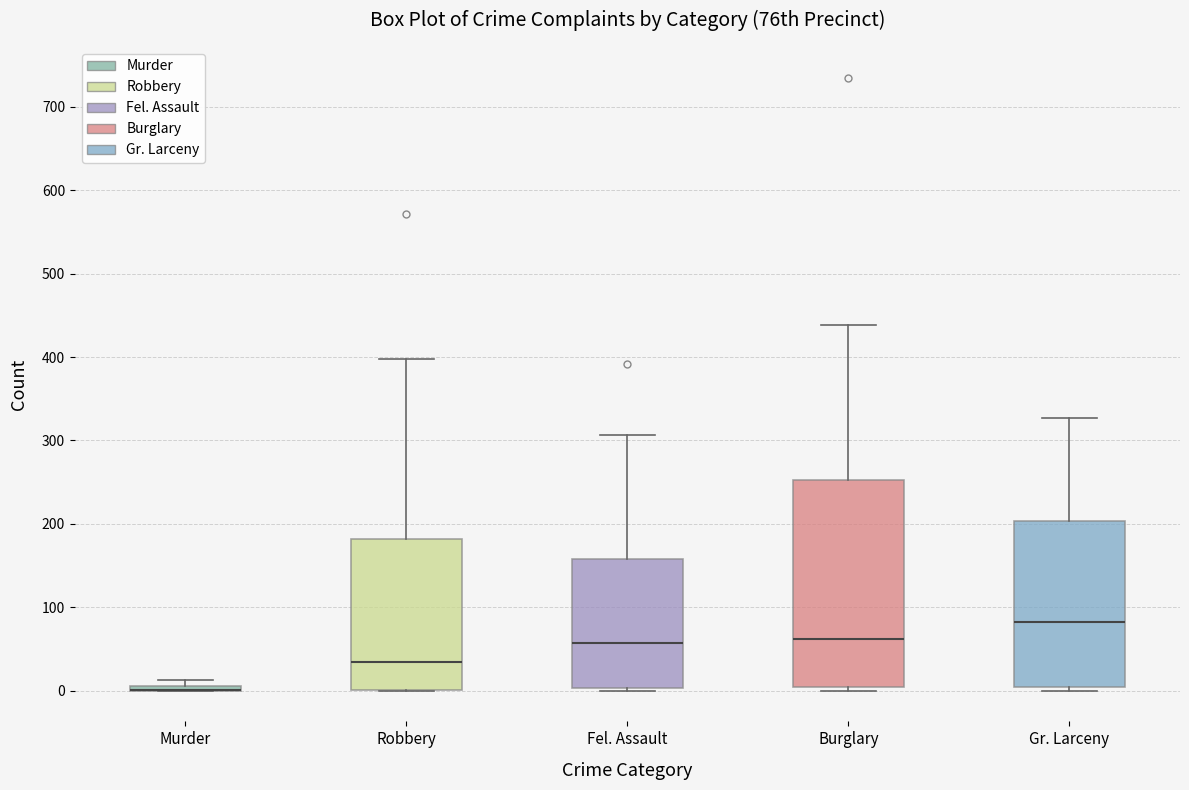

Which box is the tallest, from its lower edge to its upper edge?

Burglary